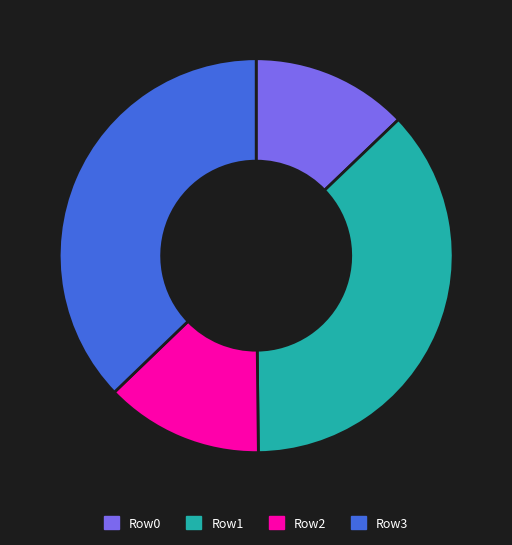

Is there a majority slice in this chart?

No